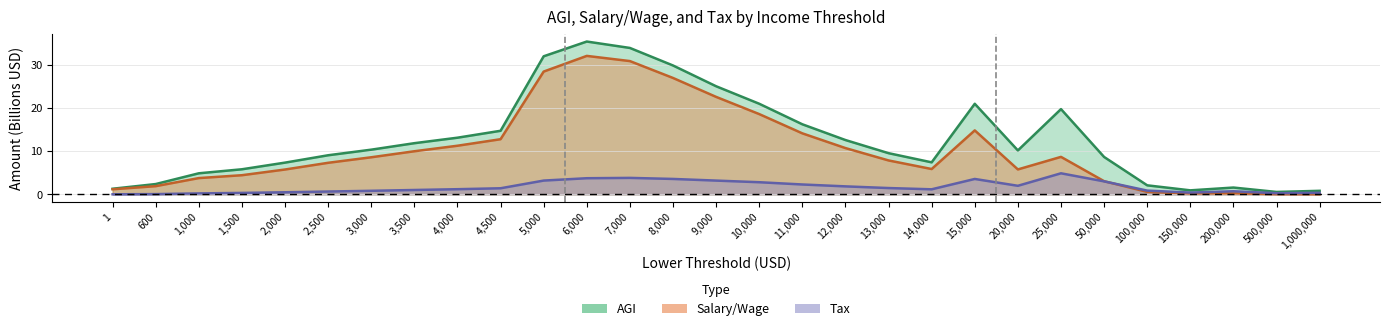

The salary_wage series shows 11.3 at 4000. True or false?

True